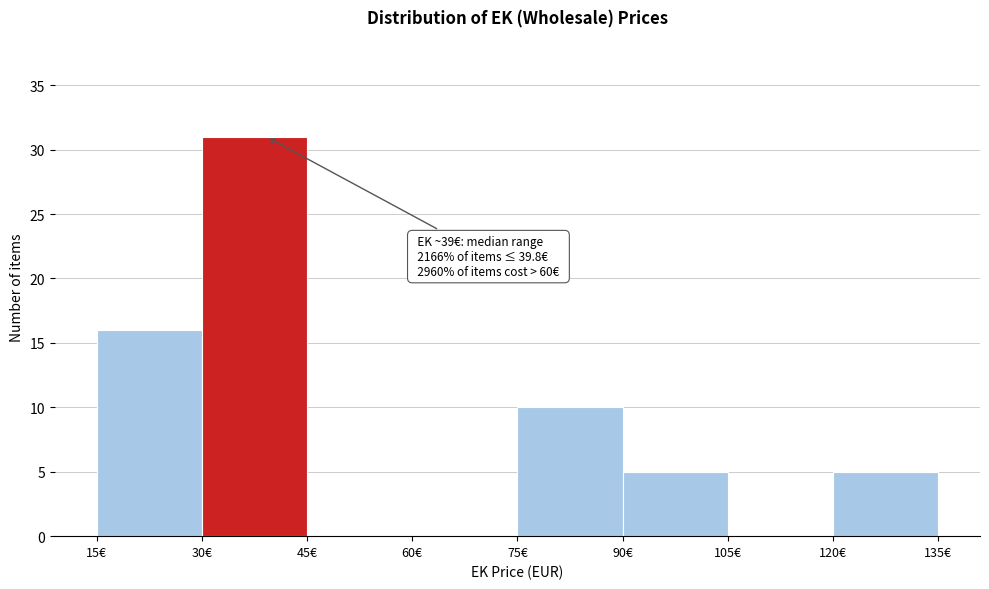

Which range on the x-axis has the tallest bar?

30 to 45